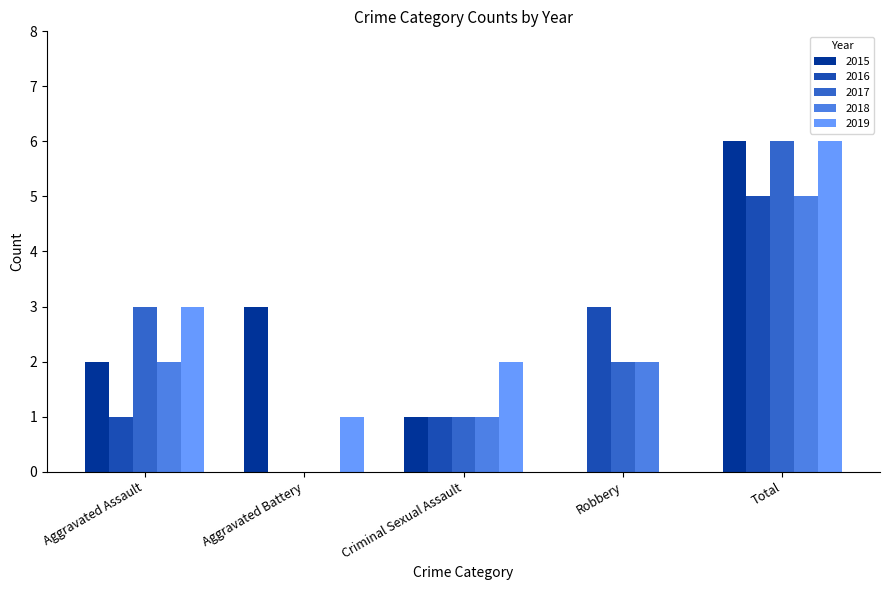

What is the sum of all 2019 values?

12